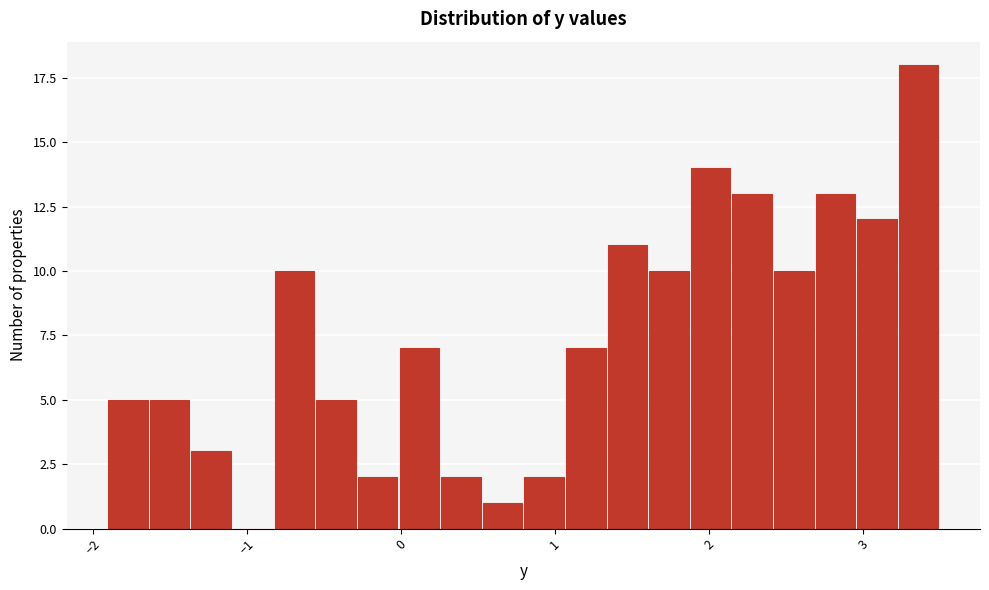

Around what value on the x-axis is the tallest bar? Give the approximate position of its centre, as read against the axis.

3.4